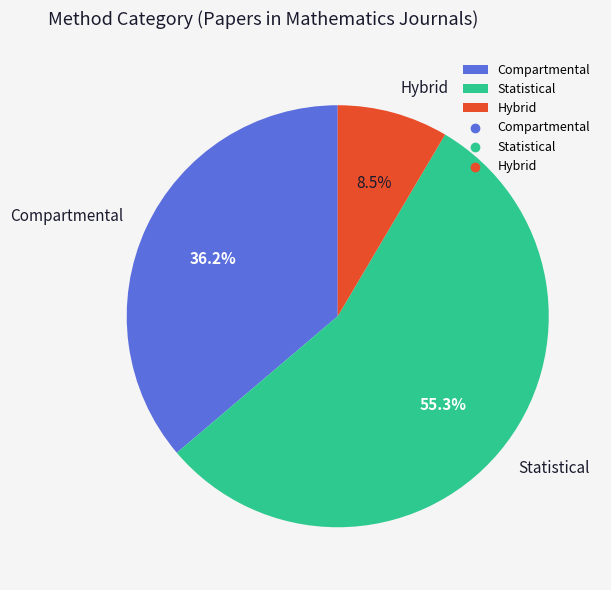

Rank the categories by value from lowest to highest.

Hybrid, Compartmental, Statistical